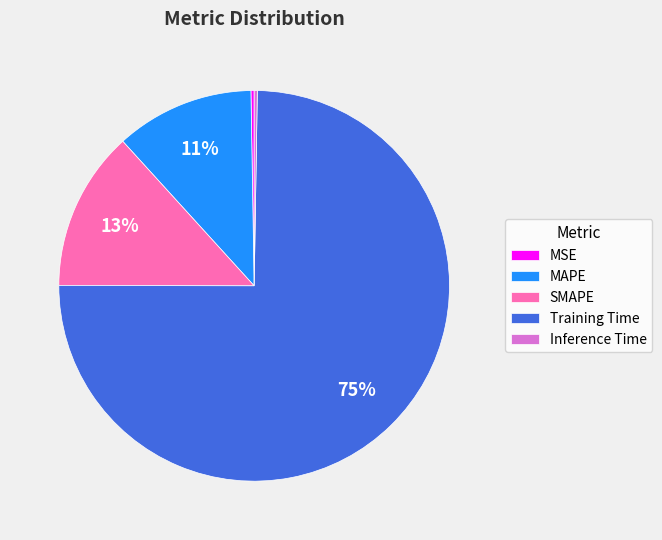

Is it true that SMAPE is 1% of the pie?

False